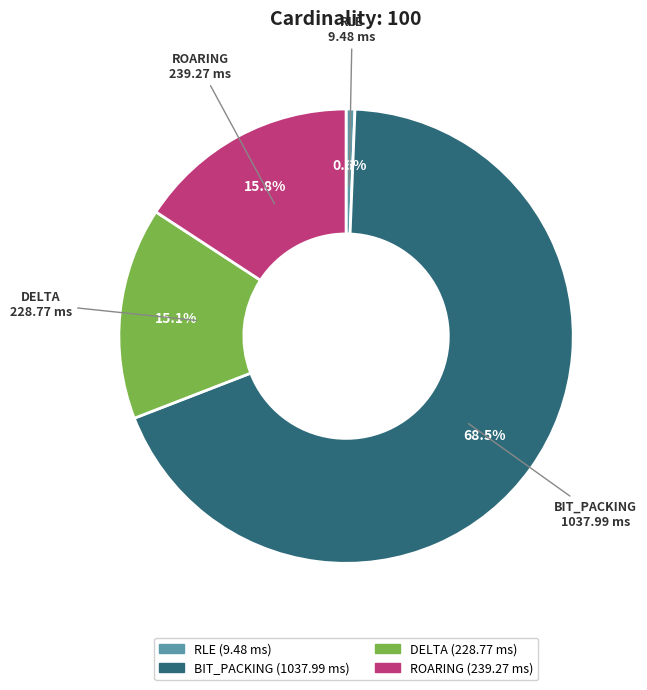

Which has a higher value, RLE or ROARING?

ROARING